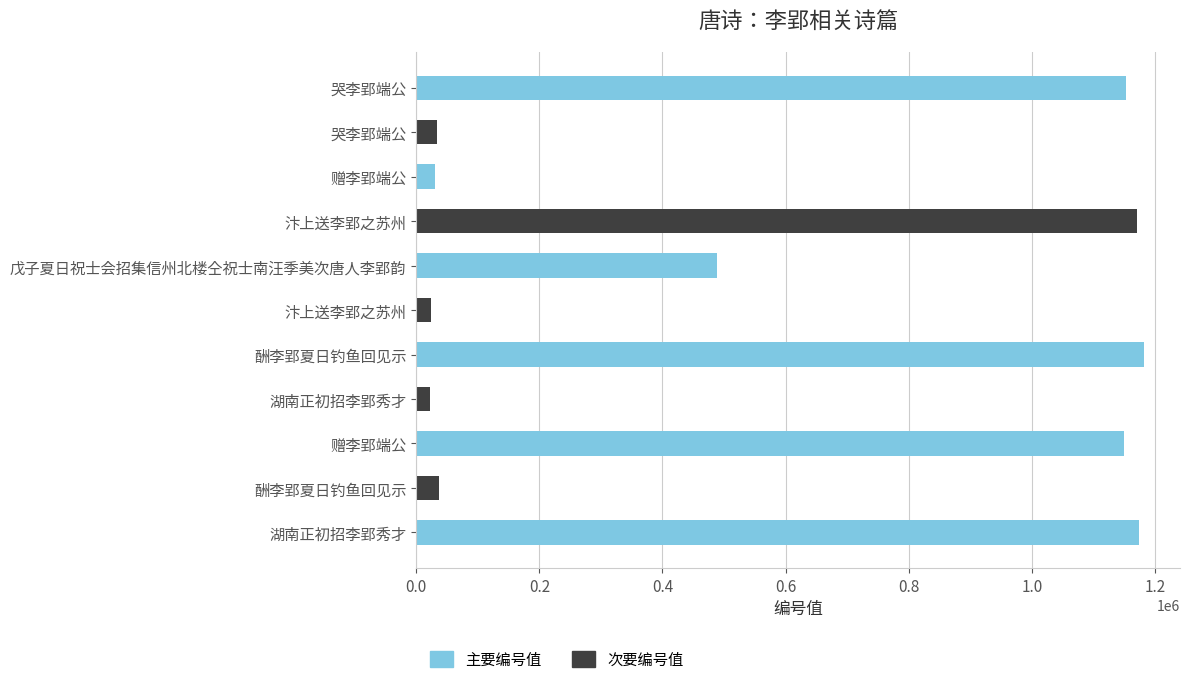

How many positive values does the 主要编号值 series have?

6